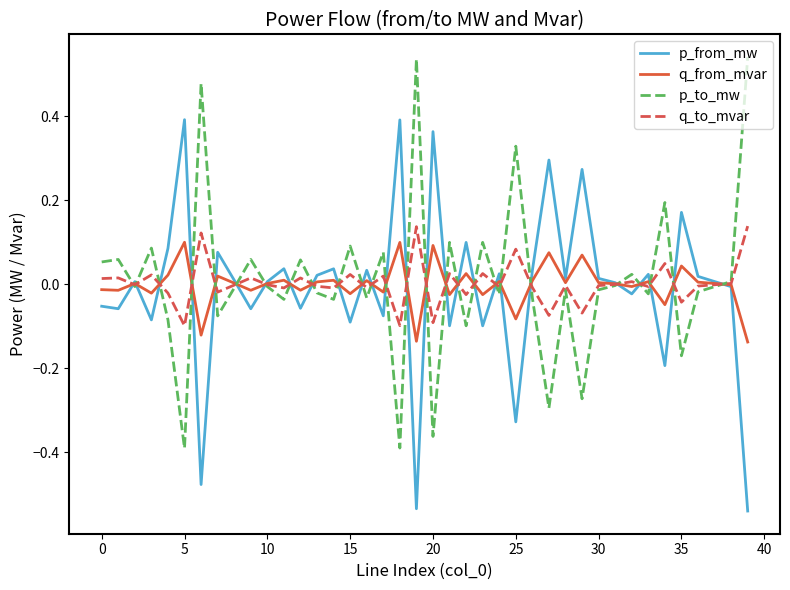

What is the label of the 11th point from the right?

29